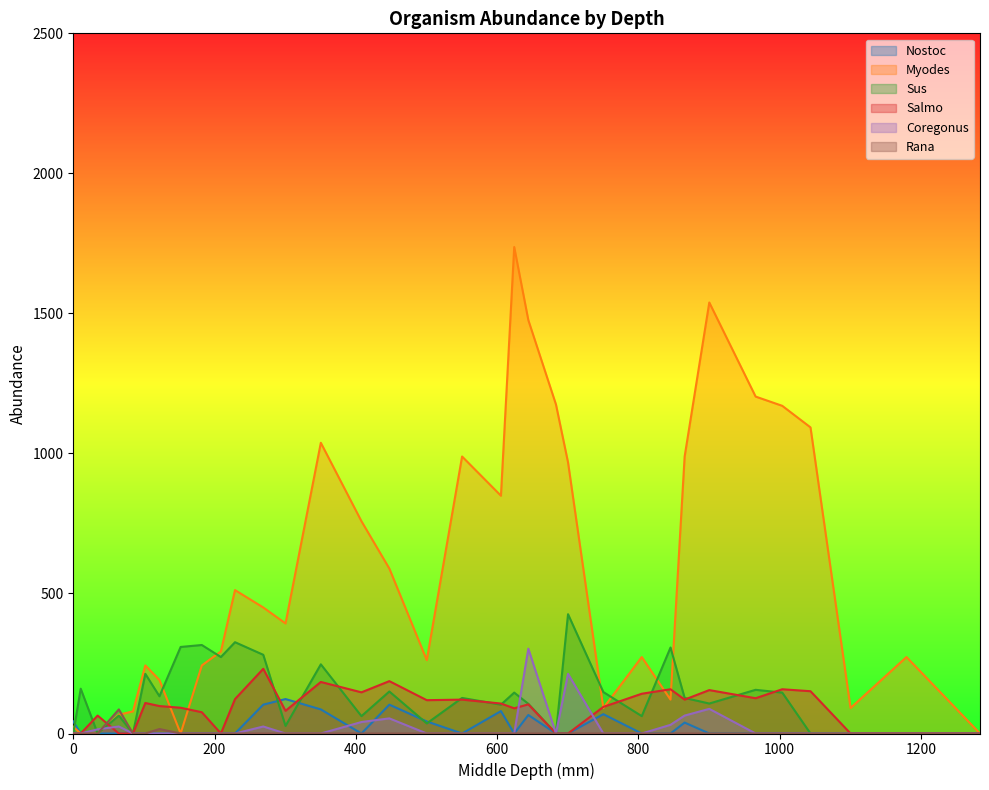

The value of Rana at 966.1 is 0. True or false?

True